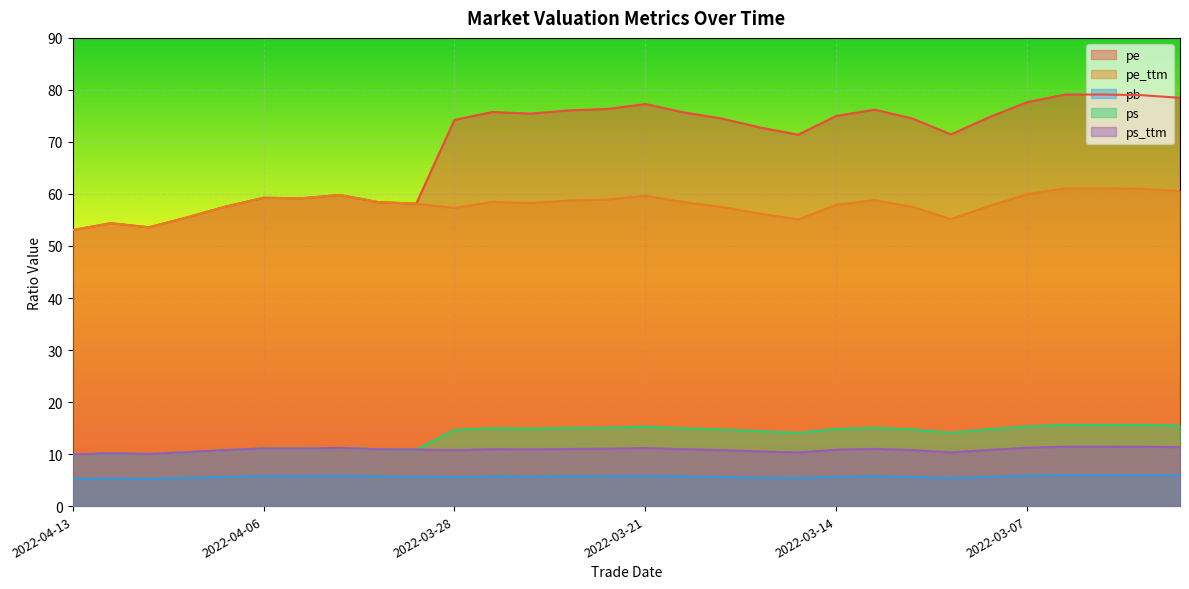

How many data points does each series have?

30